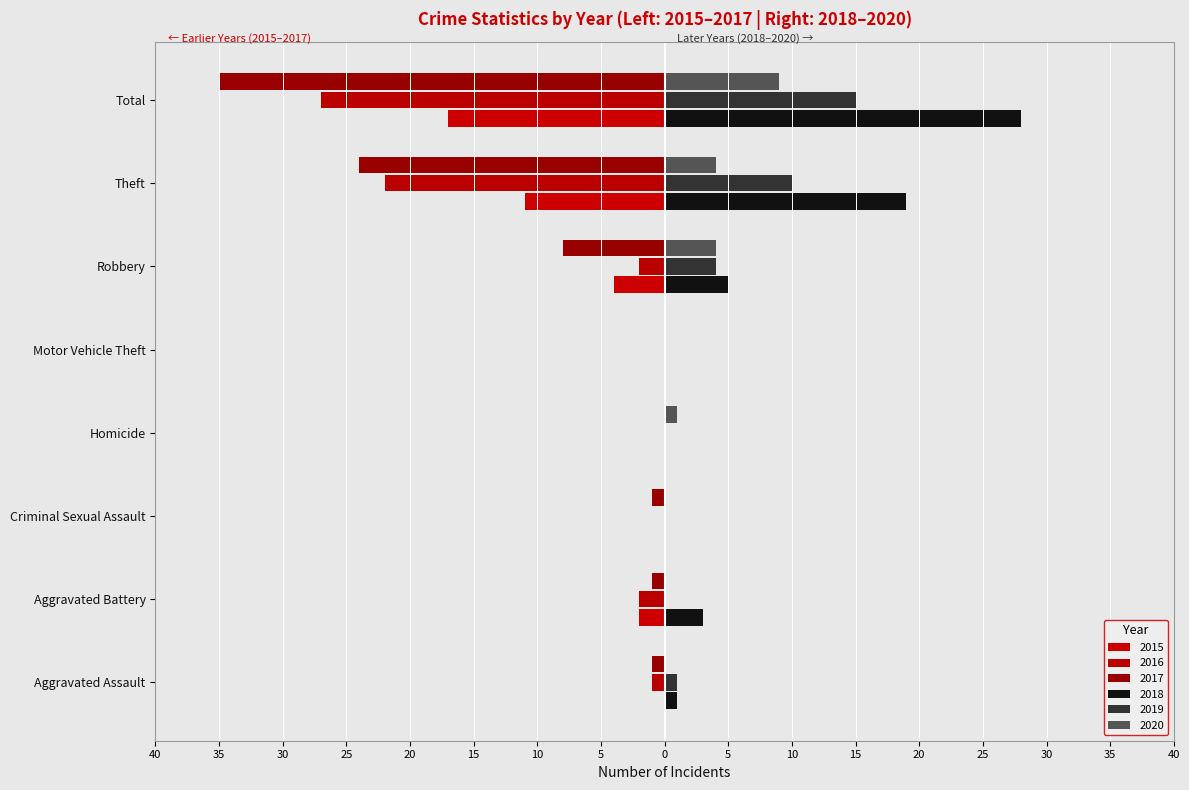

What is the sum of the 2017 values at Theft and Criminal Sexual Assault?

-25